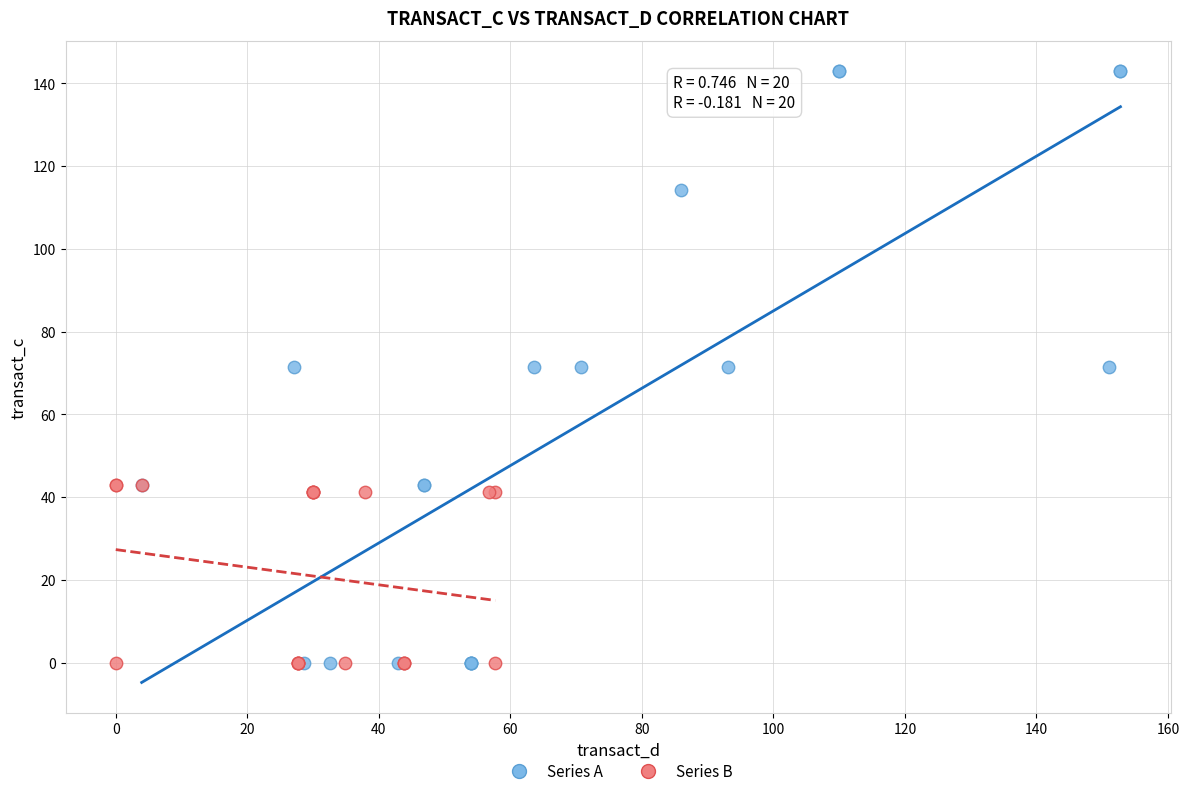

Which series has the largest Y range (max minus min)?

Series A